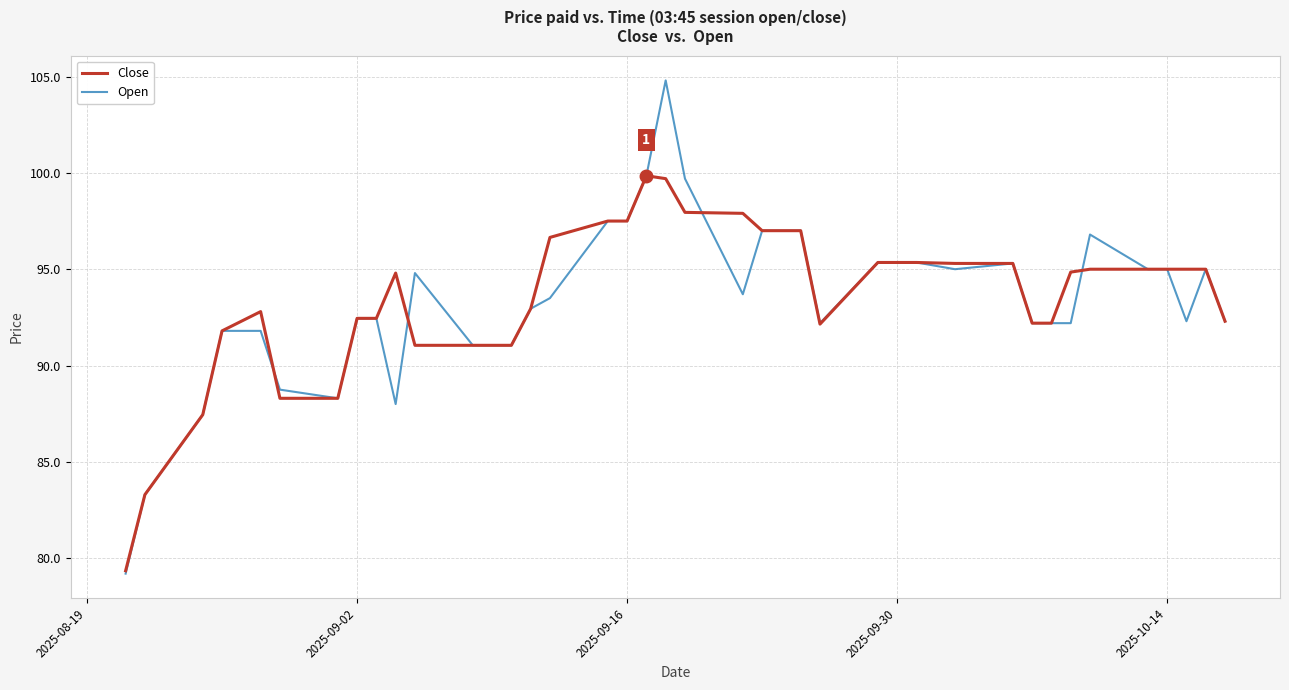

How many distinct data groups are displayed?

2